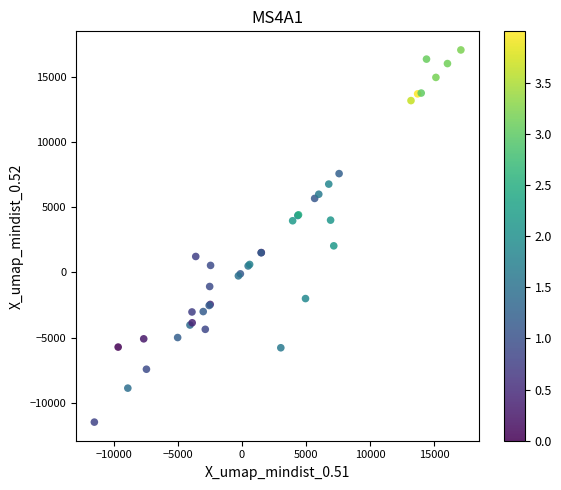

What Y value in the scatter plot is closest to 2794?

2041.3